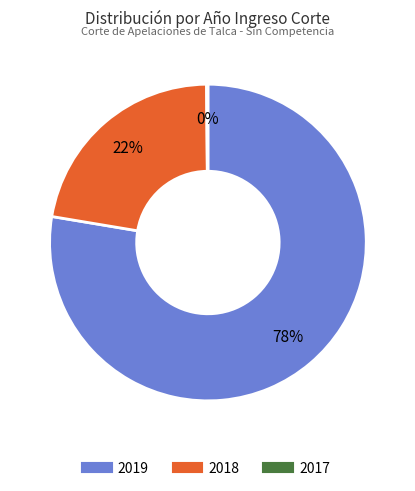

Which category accounts for the majority?

2019